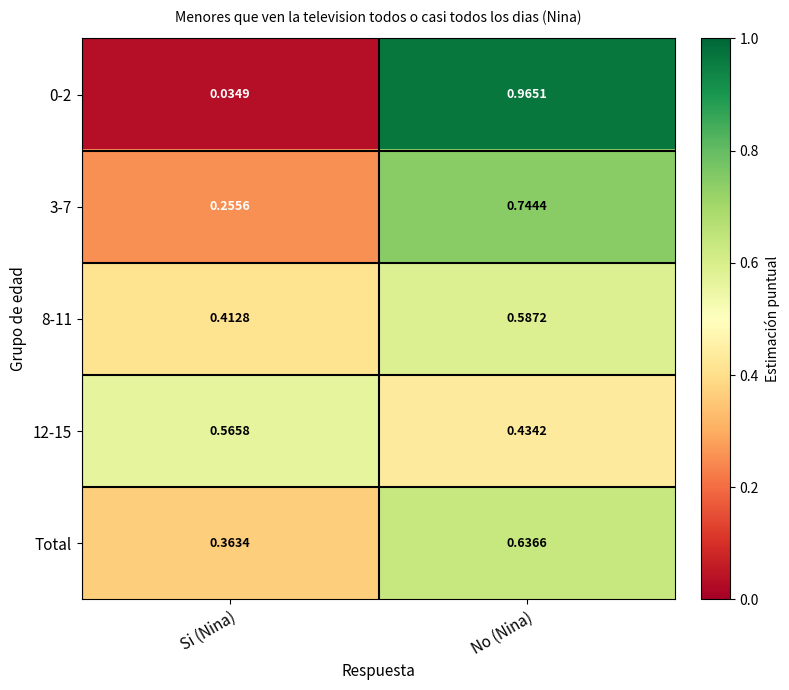

What is the difference between the highest and lowest values at Si (Nina)?

0.5